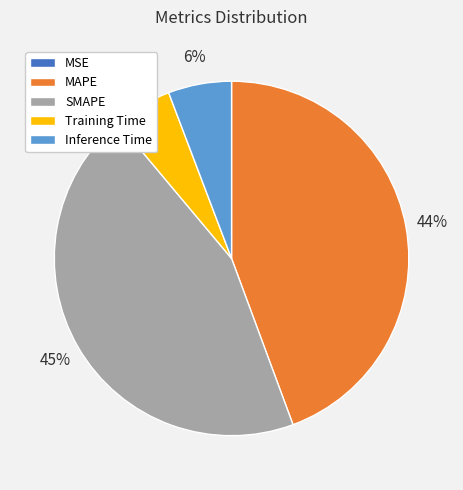

Is it true that Training Time is 11% of the pie?

False